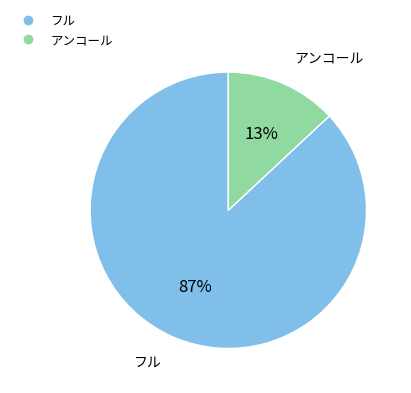

What is the largest slice in the pie chart?

フル